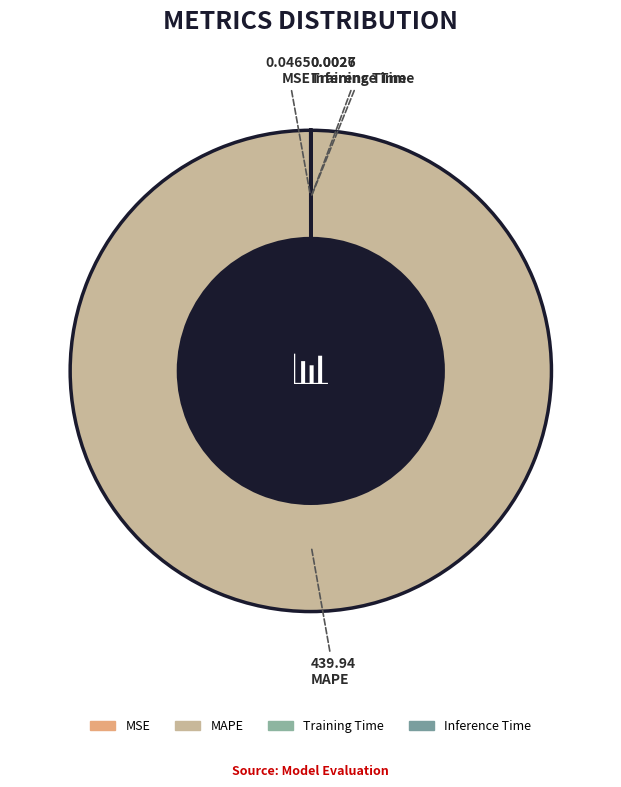

Is Training Time the majority of the pie?

No